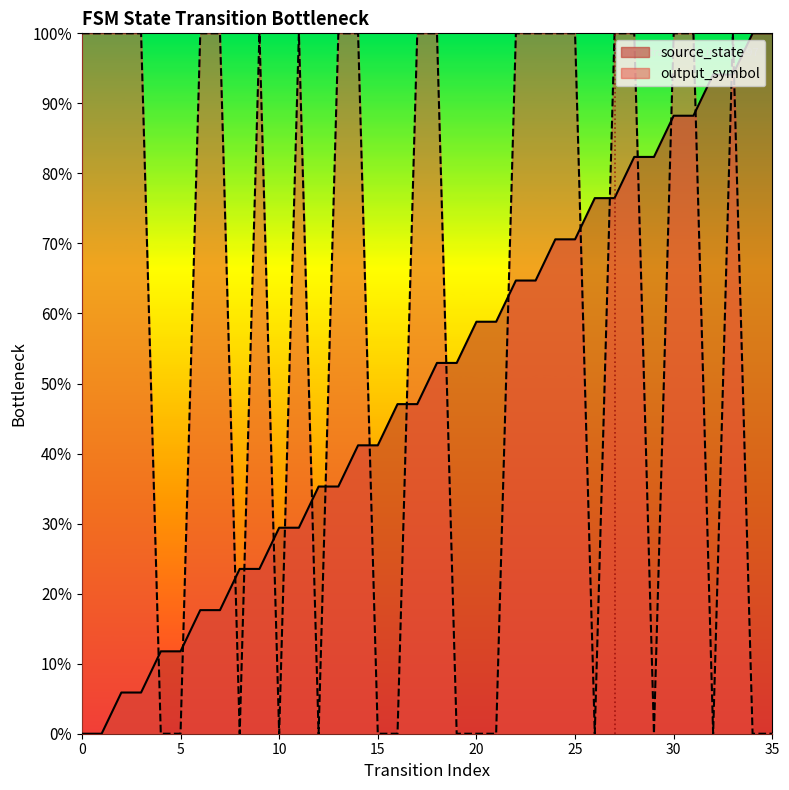

Which label corresponds to the largest value in the chart?

34